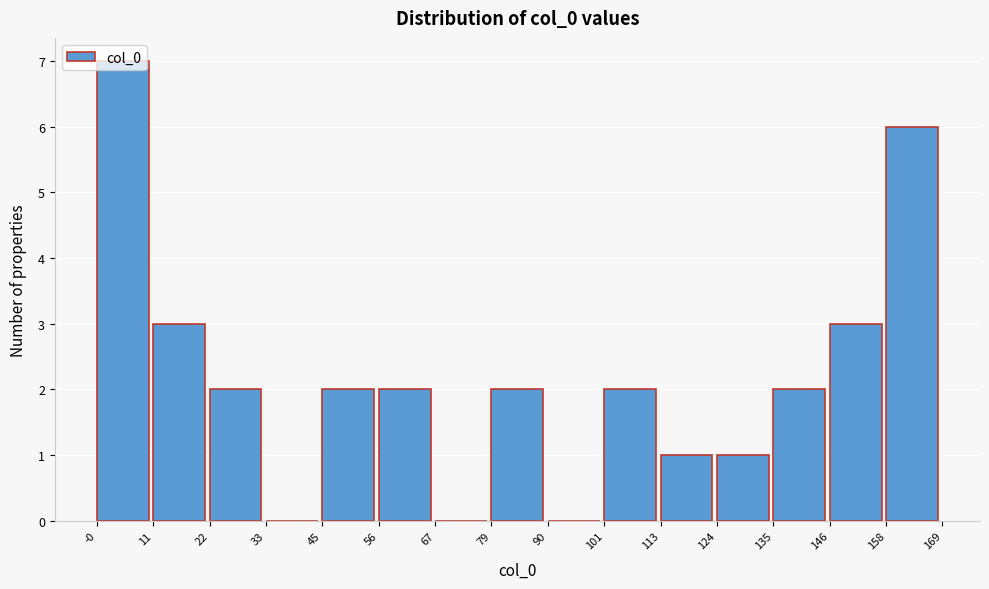

What is the height of the bar covering 146 to 158 on the x-axis? The values are not printed on the chart, so give them approximately, as read against the axis.

3